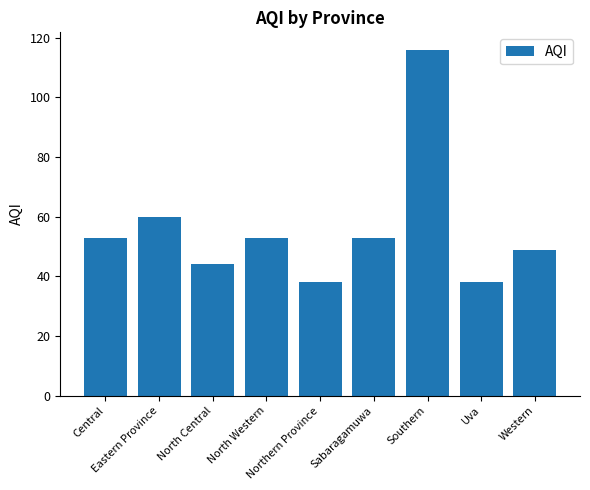

Count the number of categories in the chart.

9